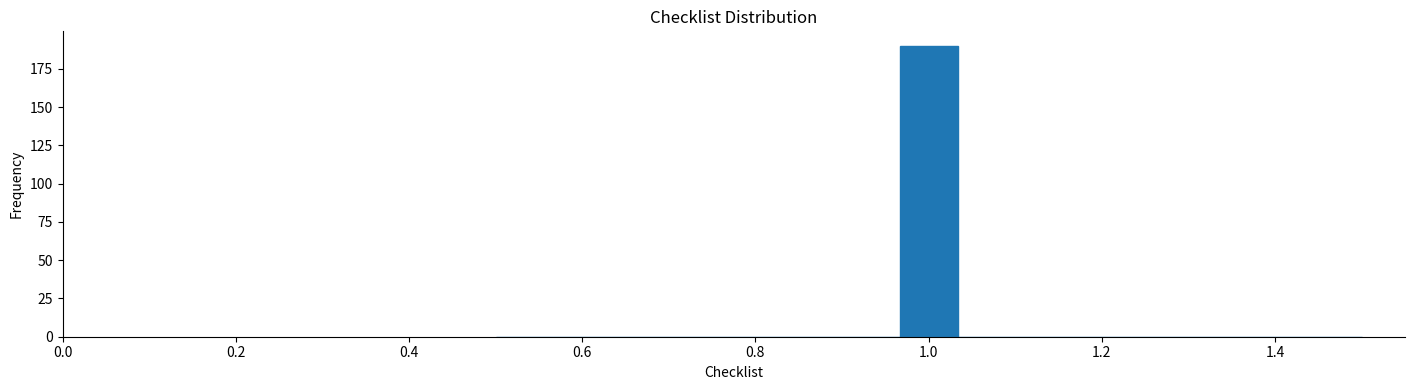

Read against the x-axis, roughly where is the centre of the tallest bar?

1.00